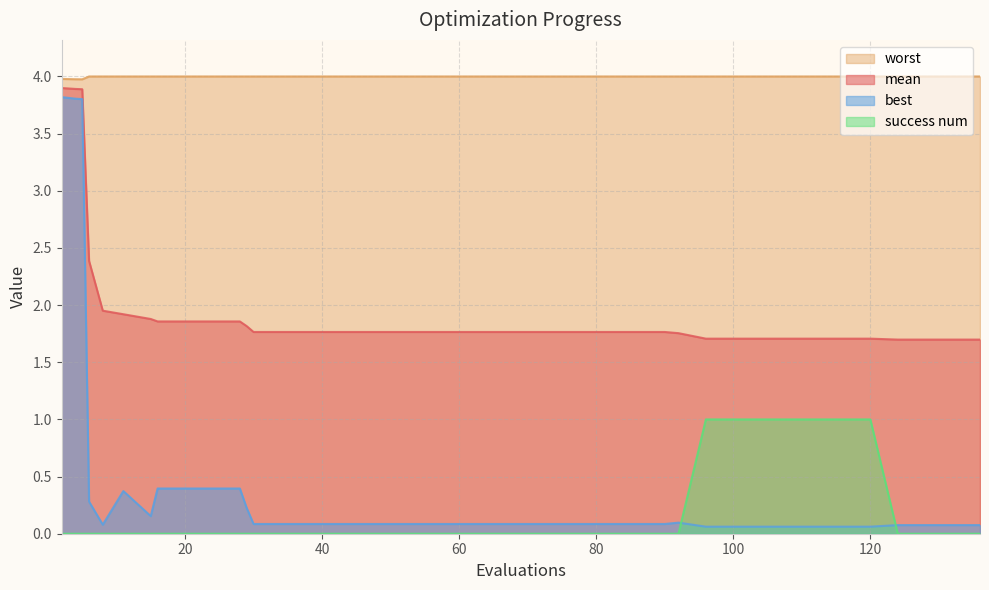

Reading left to right, transcribe all the data shown in this chart.

mean: 2=3.9	4=3.9	5=3.9	6=2.4	8=2.0	11=1.9	15=1.9	16=1.9	20=1.9	24=1.9	28=1.9	29=1.8	30=1.8	34=1.8	38=1.8	42=1.8	46=1.8	50=1.8	54=1.8	58=1.8	62=1.8	66=1.8	70=1.8	74=1.8	78=1.8	82=1.8	86=1.8	90=1.8	92=1.8	96=1.7	100=1.7	104=1.7	108=1.7	112=1.7	116=1.7	120=1.7	124=1.7	128=1.7	132=1.7	136=1.7
best: 2=3.8	4=3.8	5=3.8	6=0.3	8=0.1	11=0.4	15=0.2	16=0.4	20=0.4	24=0.4	28=0.4	29=0.2	30=0.1	34=0.1	38=0.1	42=0.1	46=0.1	50=0.1	54=0.1	58=0.1	62=0.1	66=0.1	70=0.1	74=0.1	78=0.1	82=0.1	86=0.1	90=0.1	92=0.1	96=0.1	100=0.1	104=0.1	108=0.1	112=0.1	116=0.1	120=0.1	124=0.1	128=0.1	132=0.1	136=0.1
worst: 2=4.0	4=4.0	5=4.0	6=4.0	8=4.0	11=4.0	15=4.0	16=4.0	20=4.0	24=4.0	28=4.0	29=4.0	30=4.0	34=4.0	38=4.0	42=4.0	46=4.0	50=4.0	54=4.0	58=4.0	62=4.0	66=4.0	70=4.0	74=4.0	78=4.0	82=4.0	86=4.0	90=4.0	92=4.0	96=4.0	100=4.0	104=4.0	108=4.0	112=4.0	116=4.0	120=4.0	124=4.0	128=4.0	132=4.0	136=4.0
success num: 2=0.0	4=0.0	5=0.0	6=0.0	8=0.0	11=0.0	15=0.0	16=0.0	20=0.0	24=0.0	28=0.0	29=0.0	30=0.0	34=0.0	38=0.0	42=0.0	46=0.0	50=0.0	54=0.0	58=0.0	62=0.0	66=0.0	70=0.0	74=0.0	78=0.0	82=0.0	86=0.0	90=0.0	92=0.0	96=1.0	100=1.0	104=1.0	108=1.0	112=1.0	116=1.0	120=1.0	124=0.0	128=0.0	132=0.0	136=0.0